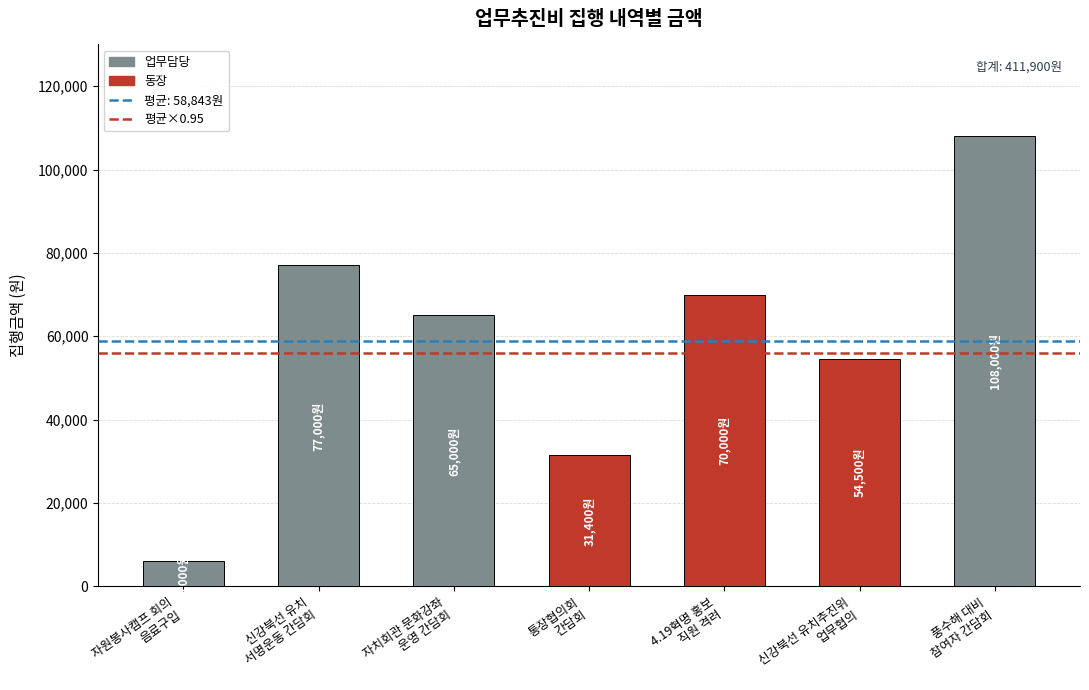

What position from the right is 신강북선 유치
서명운동 간담회?

6